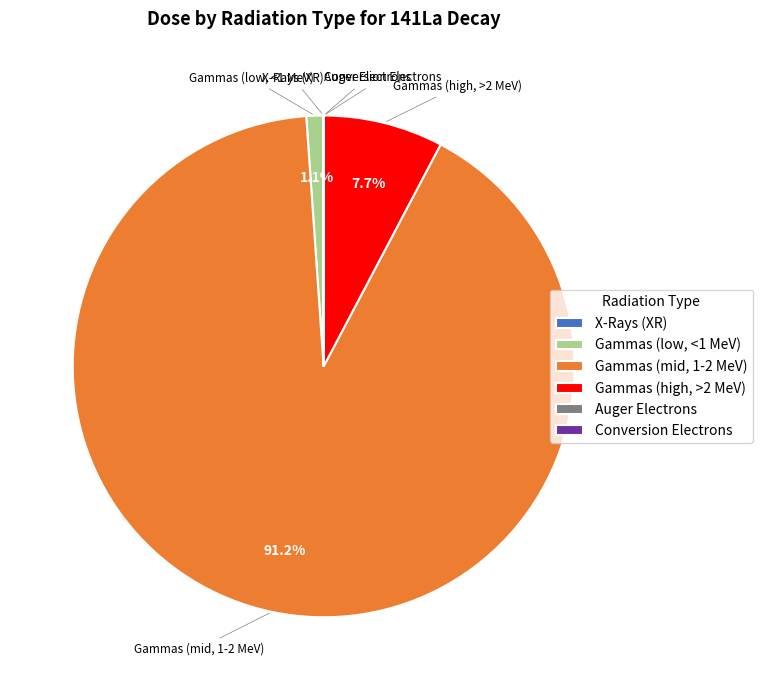

To the nearest percent, what is the difference between the largest and smallest slice percentages?

91%